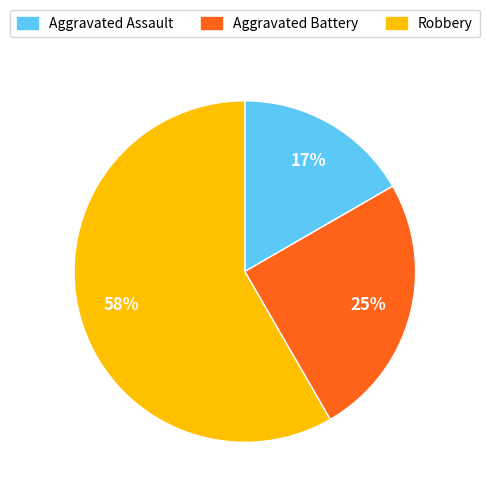

Does any single category account for the majority?

Yes